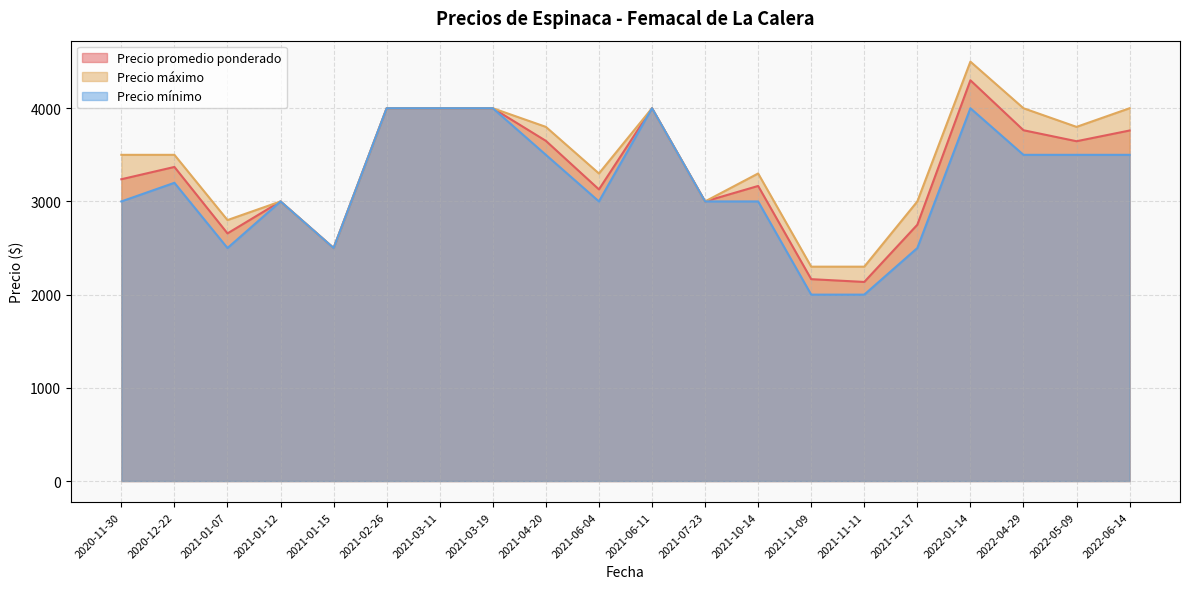

At 2021-12-17, list the series in order from largest to smallest.

Precio máximo, Precio promedio ponderado, Precio mínimo